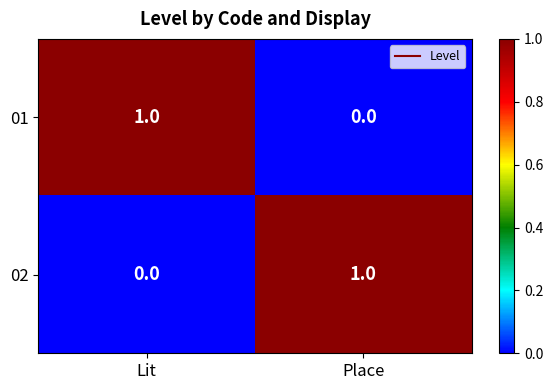

At which label is 01 closest to 0?

Place